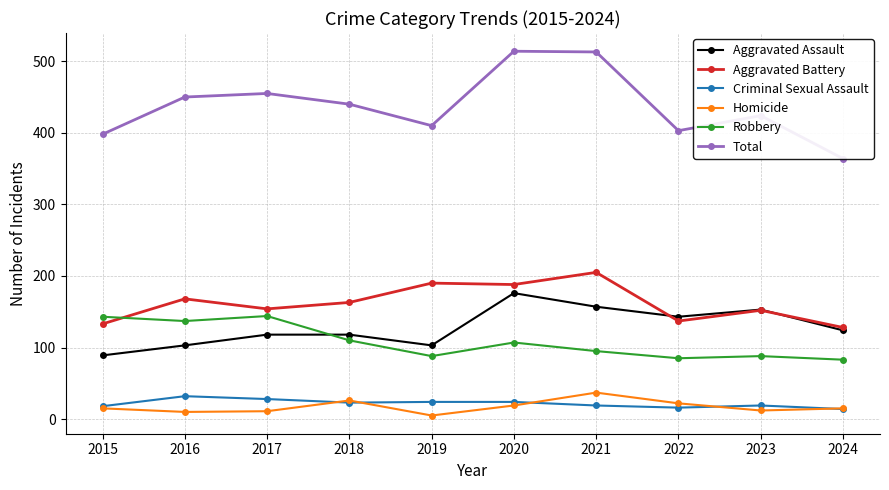

How many interior local valleys does the Total series have?

2